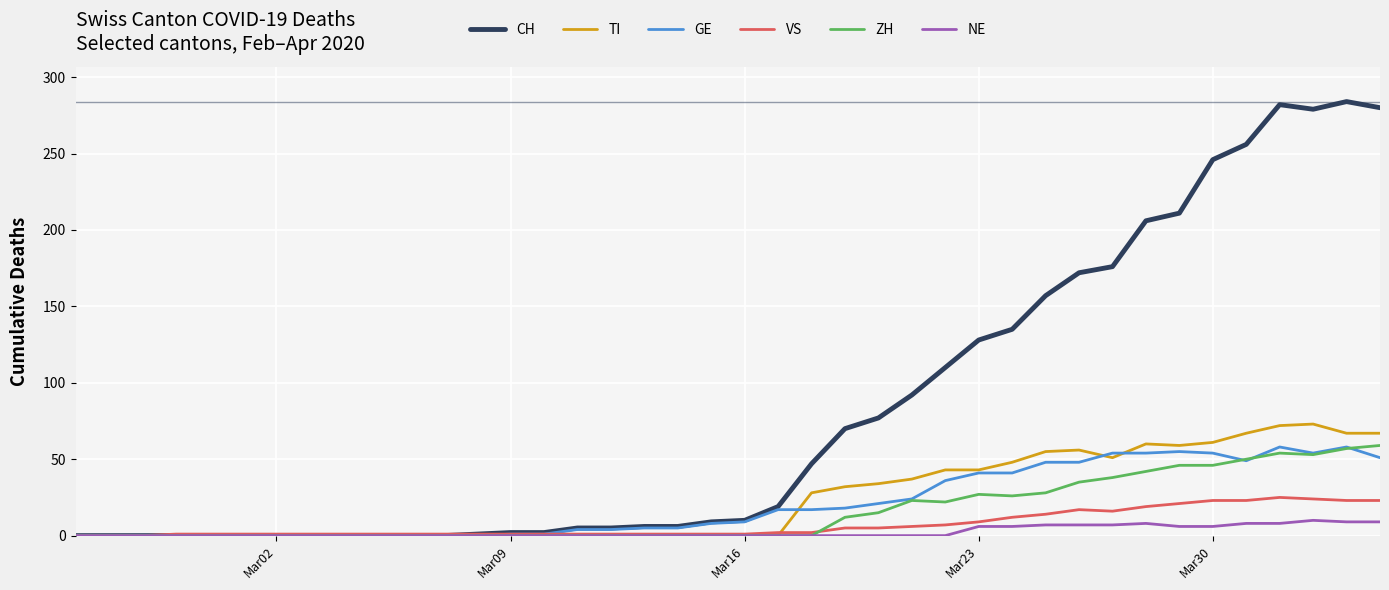

What are all the series names shown in the legend?

CH, TI, GE, VS, ZH, NE